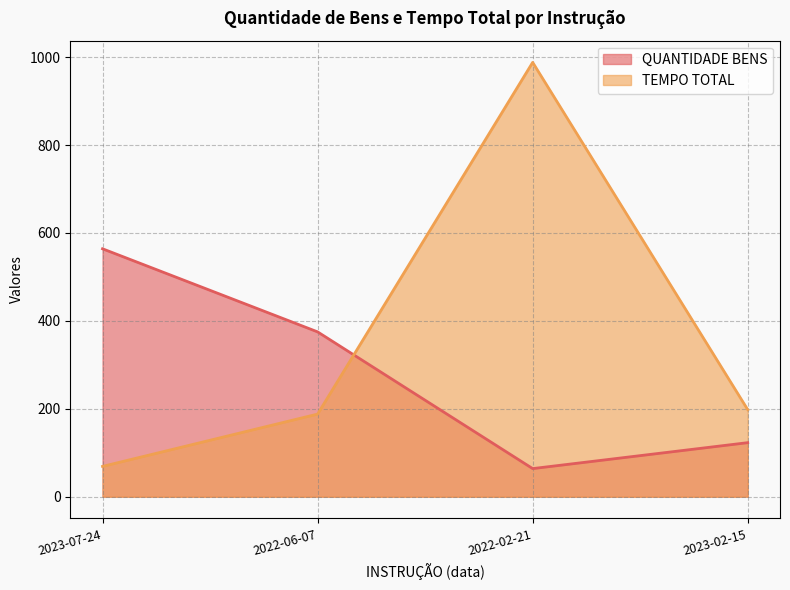

Does the chart display data point markers on the line(s)?

No